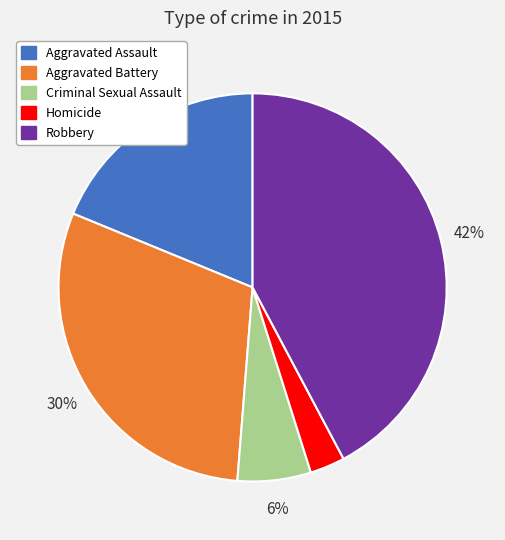

Combined, do Aggravated Assault and Homicide account for over 50%?

No